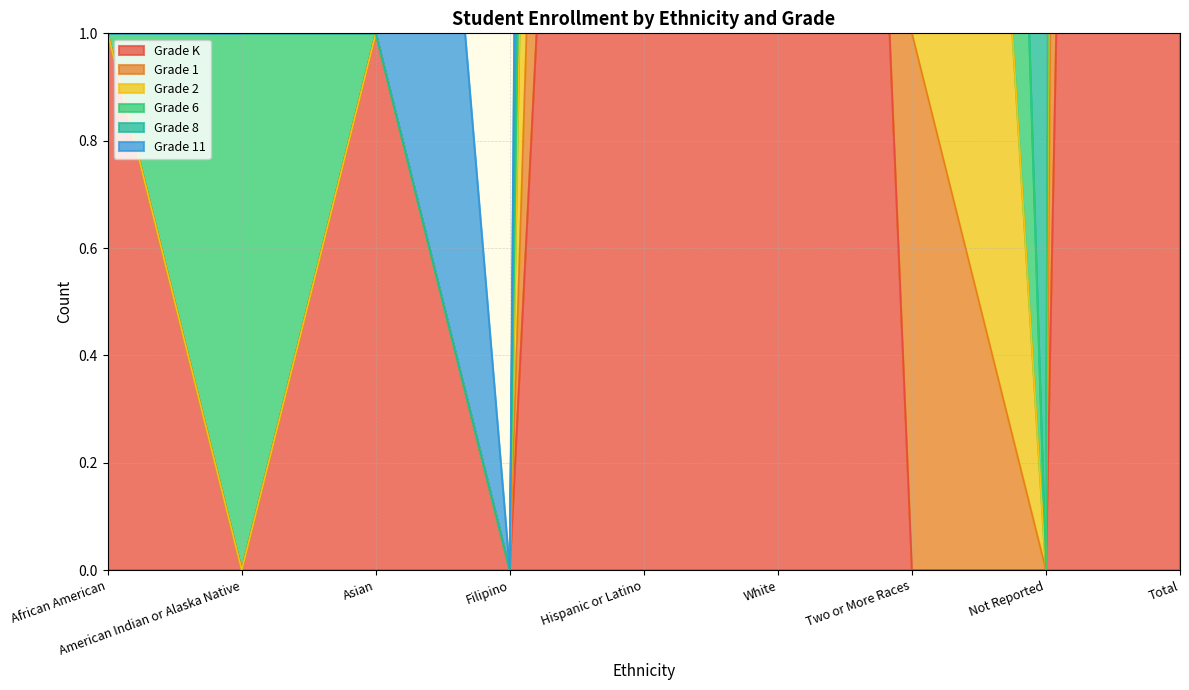

Reading left to right, what are all the values shown in this chart?

Grade K: African American=1	American Indian or Alaska Native=0	Asian=1	Filipino=0	Hispanic or Latino=5	White=6	Two or More Races=0	Not Reported=0	Total=13
Grade 1: African American=1	American Indian or Alaska Native=0	Asian=1	Filipino=0	Hispanic or Latino=8	White=20	Two or More Races=1	Not Reported=0	Total=31
Grade 2: African American=1	American Indian or Alaska Native=1	Asian=1	Filipino=0	Hispanic or Latino=24	White=58	Two or More Races=11	Not Reported=1	Total=97
Grade 6: African American=1	American Indian or Alaska Native=1	Asian=3	Filipino=0	Hispanic or Latino=30	White=78	Two or More Races=15	Not Reported=1	Total=129
Grade 8: African American=1	American Indian or Alaska Native=0	Asian=1	Filipino=0	Hispanic or Latino=14	White=31	Two or More Races=4	Not Reported=0	Total=51
Grade 11: African American=1	American Indian or Alaska Native=1	Asian=1	Filipino=0	Hispanic or Latino=17	White=44	Two or More Races=8	Not Reported=0	Total=72